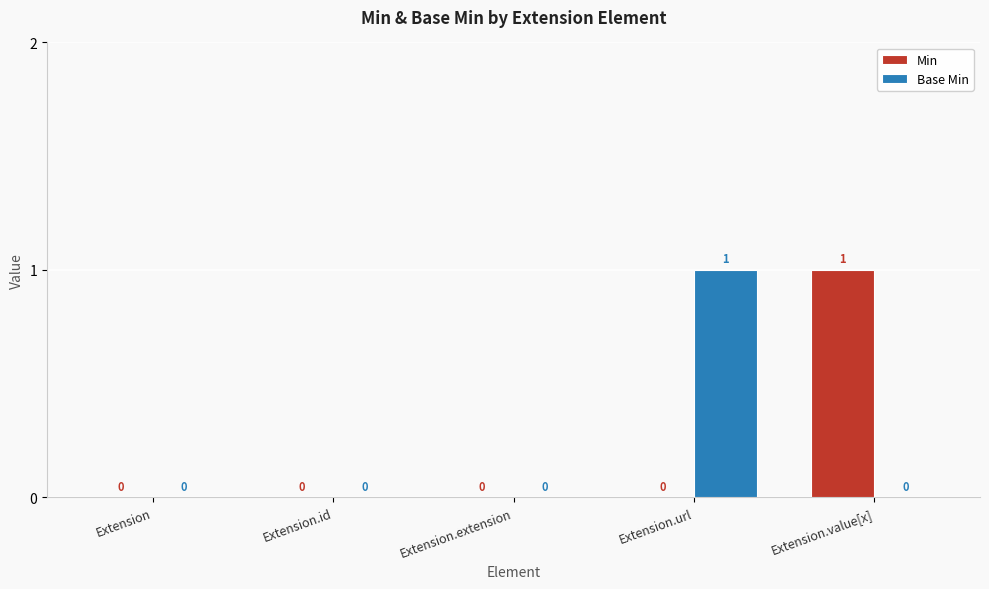

What is the sum of all Base Min values?

1